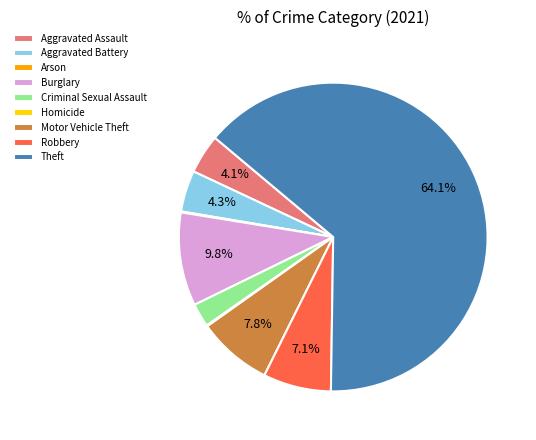

What portion of the pie excludes Motor Vehicle Theft?

92.2%